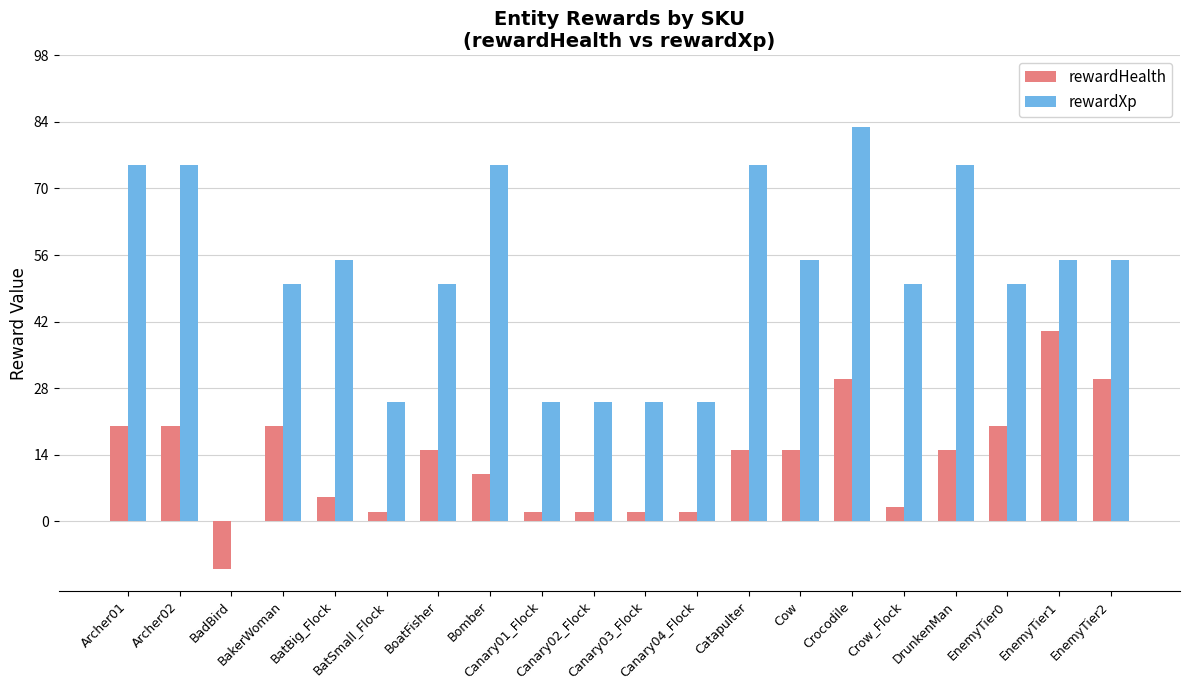

What is the average value of the rewardXp series?

50